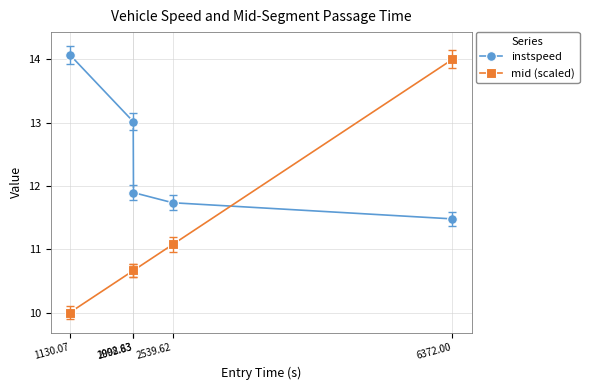

Where is instspeed nearest to the value 12?

2002.63